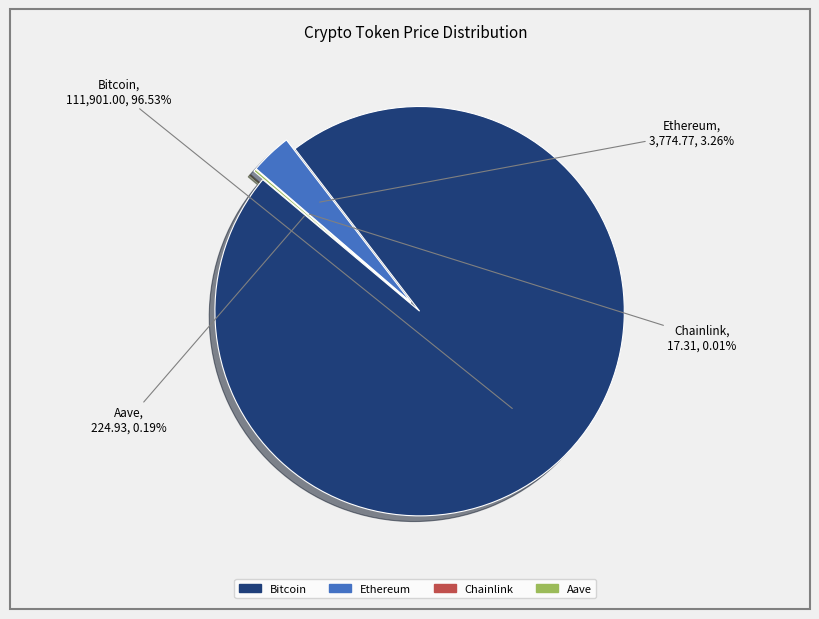

Which has a higher value, Bitcoin or Chainlink?

Bitcoin